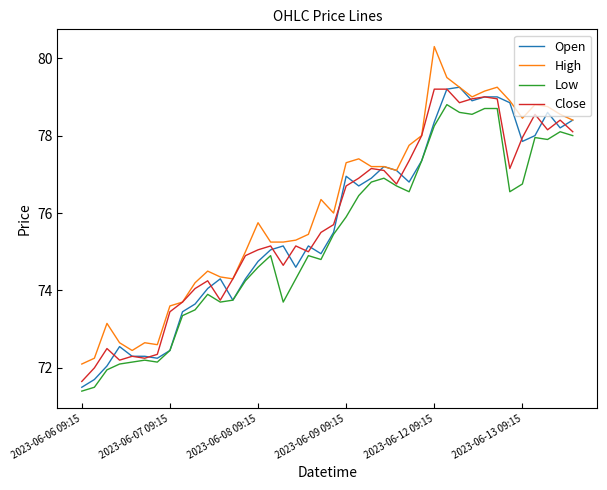

Which series has the widest spread of values?

High